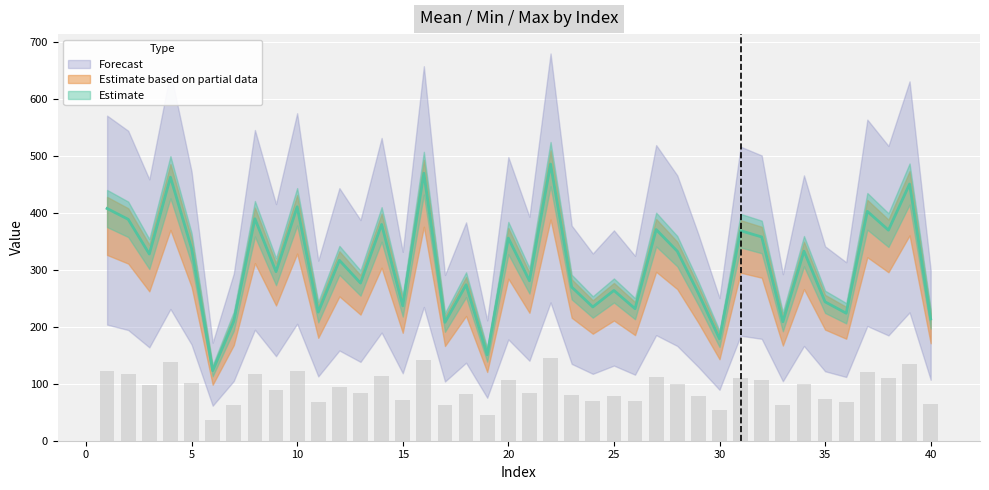

How many categories are shown in the chart?

40